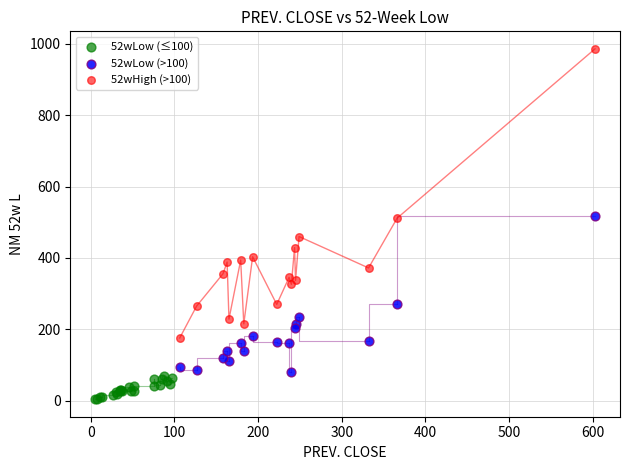

Which series has the widest spread of Y values?

52wHigh (>100)